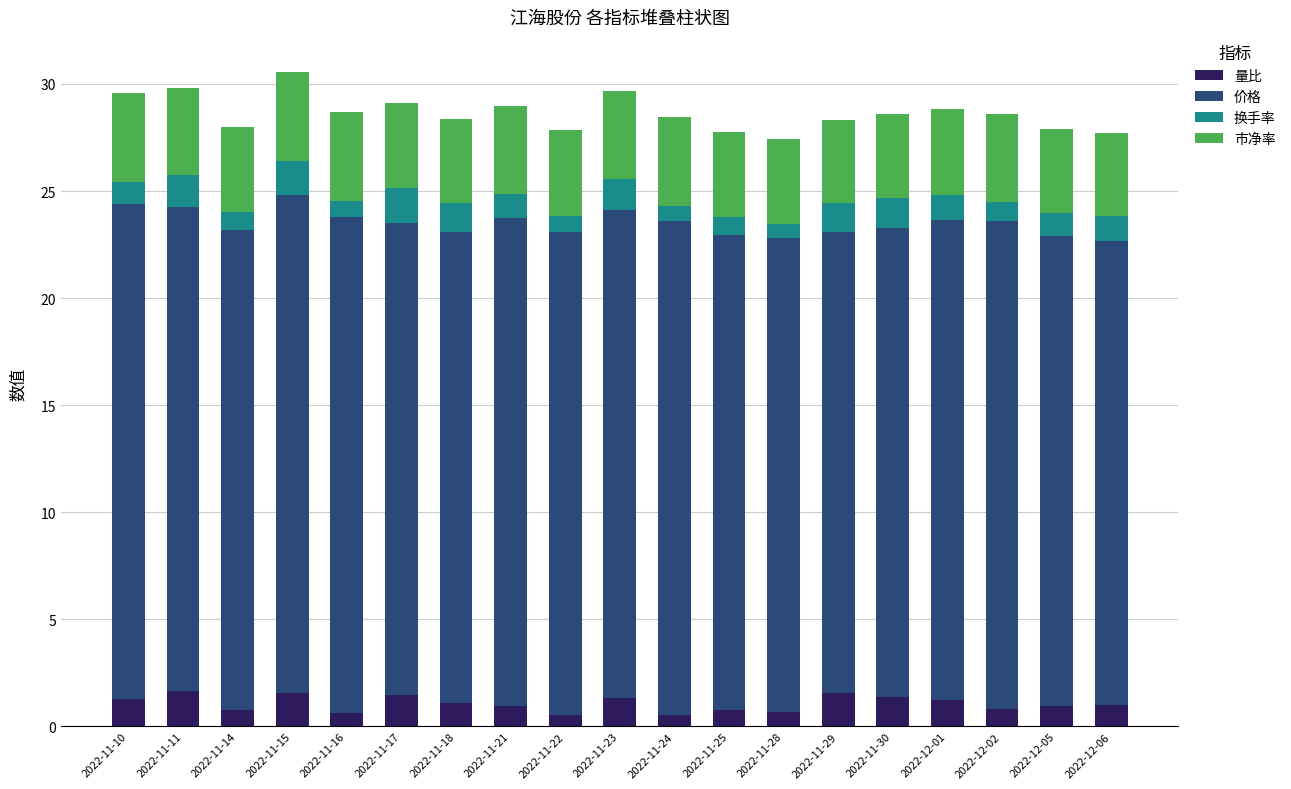

What are all the series names shown in the legend?

量比, 价格, 换手率, 市净率